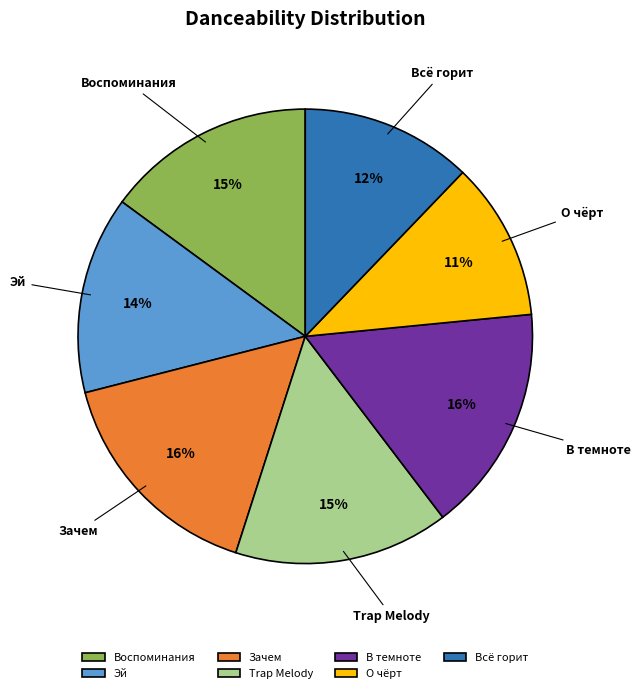

Between Воспоминания and Эй, which is larger?

Воспоминания